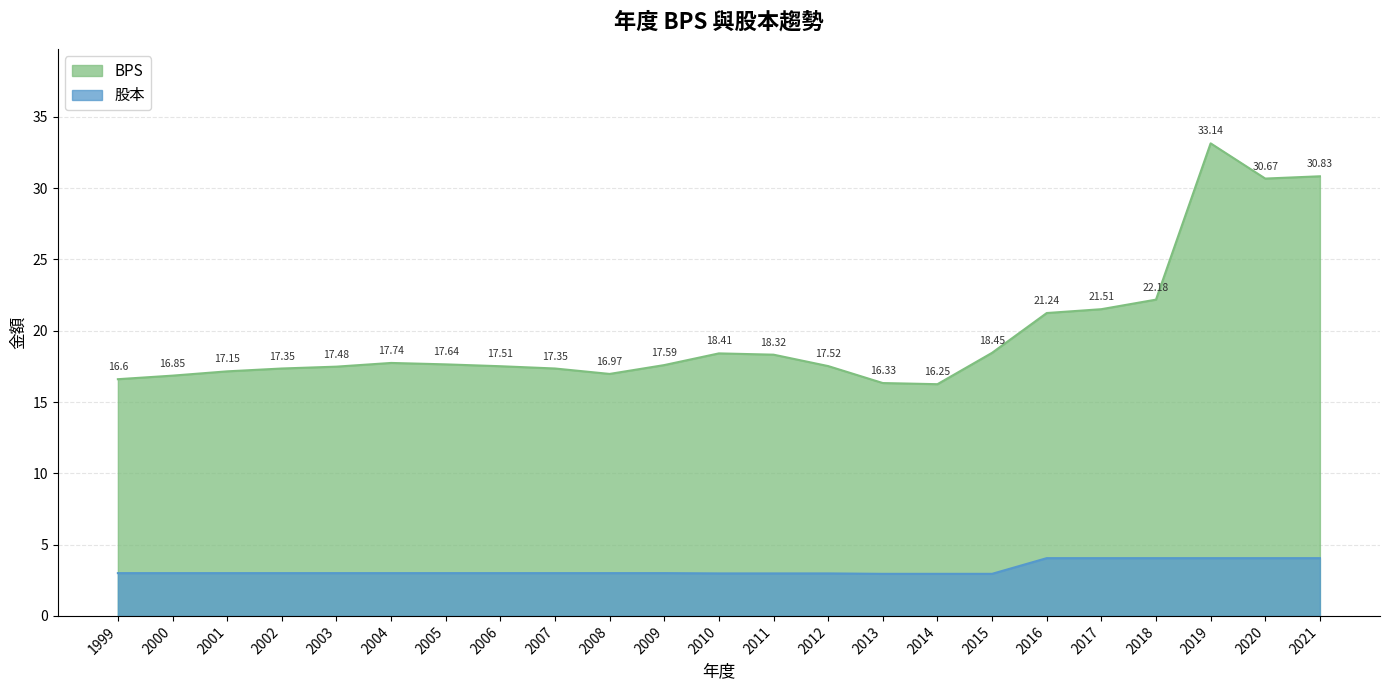

How many interior local peaks does the BPS series have?

3